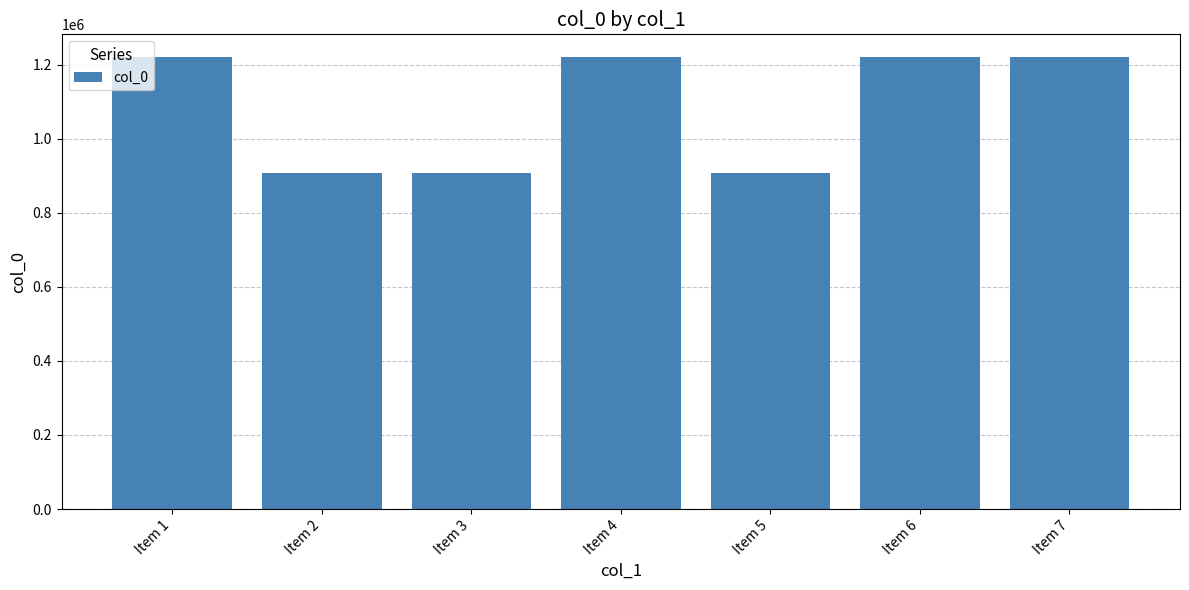

The value at Item 4 is 1221088. True or false?

True